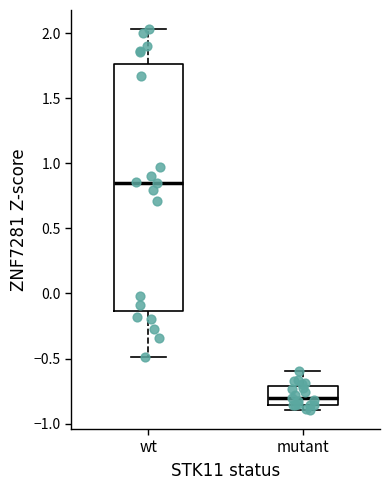

Reading left to right, read every box against the y-axis: the position of its median line, the range the box covers, and the ends of its whiskers. The values are not printed on the chart, so give them approximately, as read against the axis.

wt: median 0.85, box -0.15 to 1.75, whiskers -0.50 to 2.05
mutant: median -0.80, box -0.85 to -0.70, whiskers -0.90 to -0.60